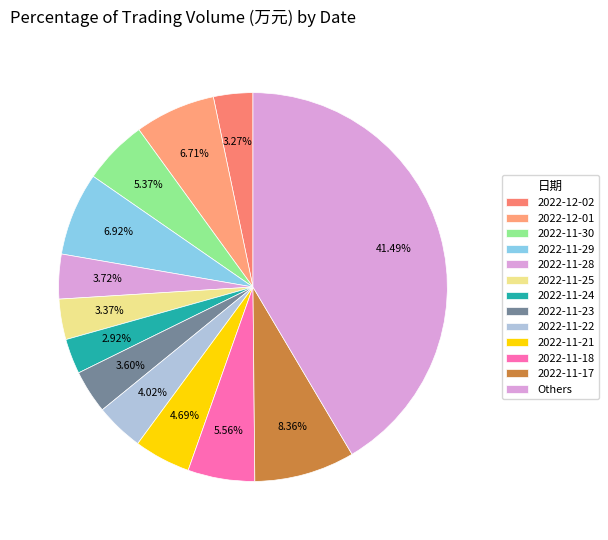

Is there a majority slice in this chart?

No